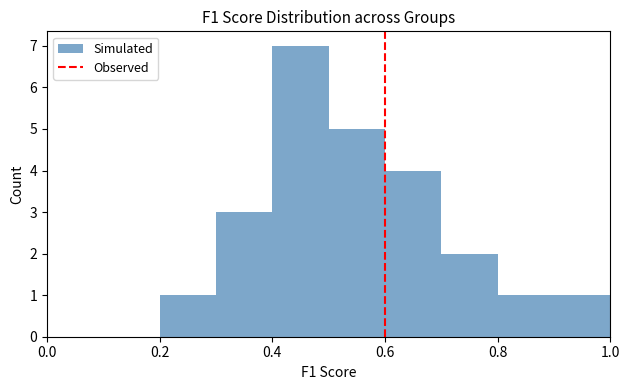

Reading left to right, list every bar in this chart as the range it spans on the x-axis followed by its height. The values are not printed on the chart, so give them approximately, as read against the axis.

0.0 to 0.1: 0
0.1 to 0.2: 0
0.2 to 0.3: 1
0.3 to 0.4: 3
0.4 to 0.5: 7
0.5 to 0.6: 5
0.6 to 0.7: 4
0.7 to 0.8: 2
0.8 to 0.9: 1
0.9 to 1.0: 1